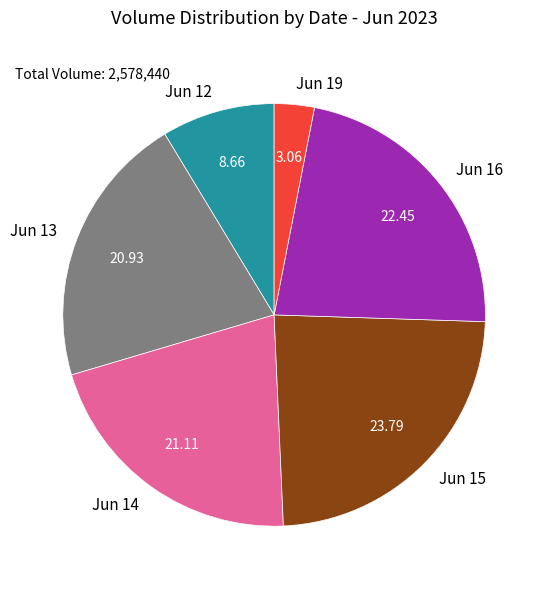

Is there any slice that represents more than half of the pie?

No